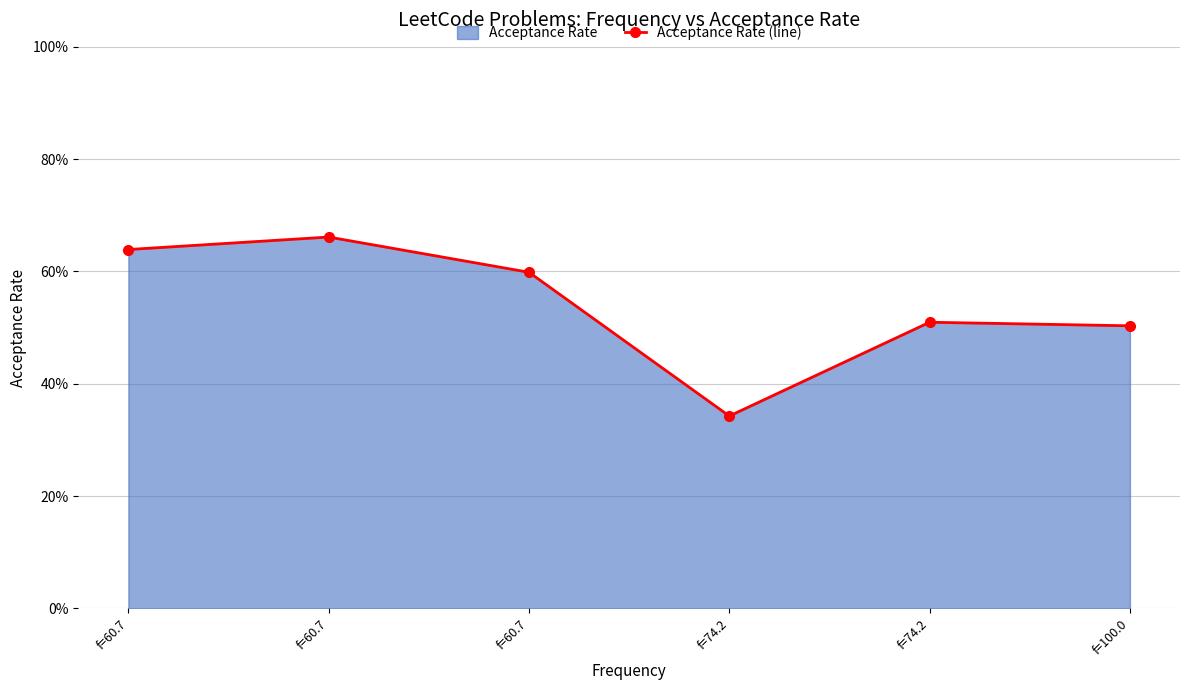

At which category does the chart reach its peak across all series?

f=60.7